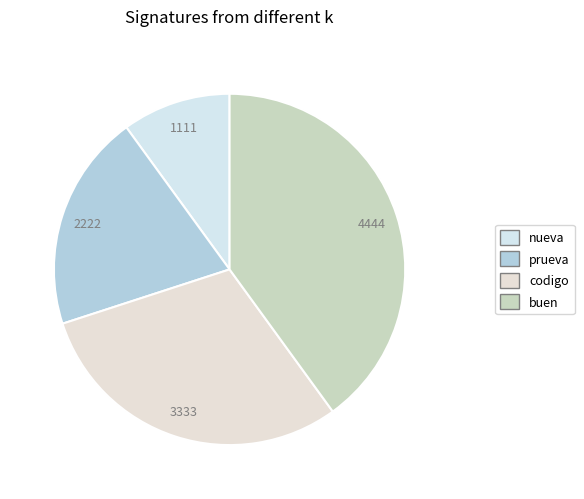

What is the total percentage of prueva and codigo?

50.0%